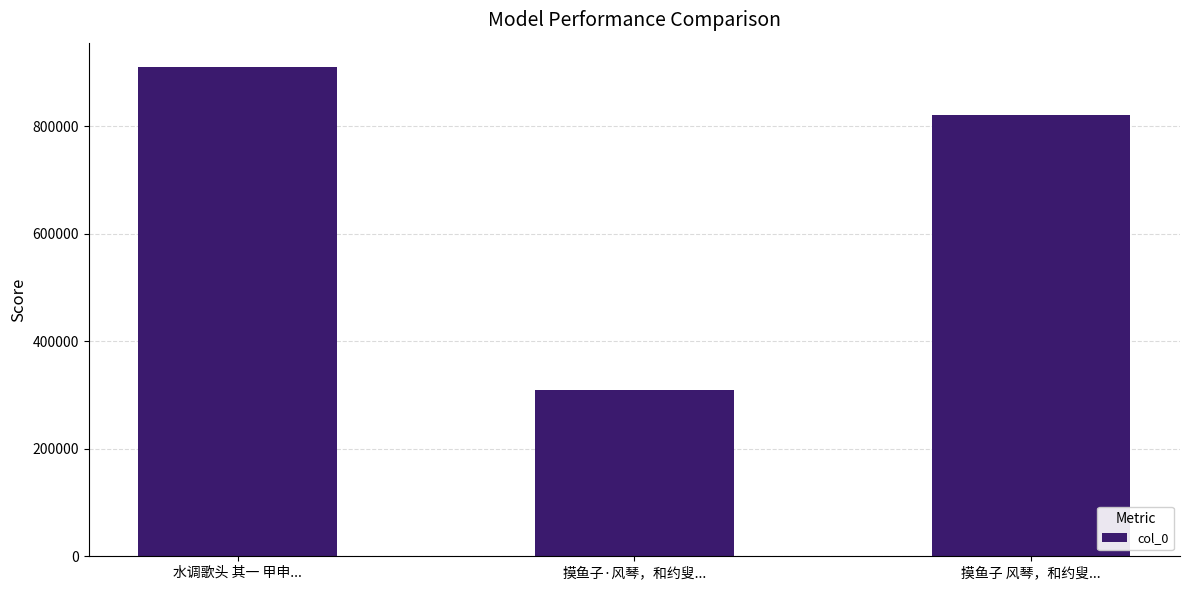

List the labels in order of value, largest first.

水调歌头 其一 甲申..., 摸鱼子 风琴，和约叟..., 摸鱼子·风琴，和约叟...